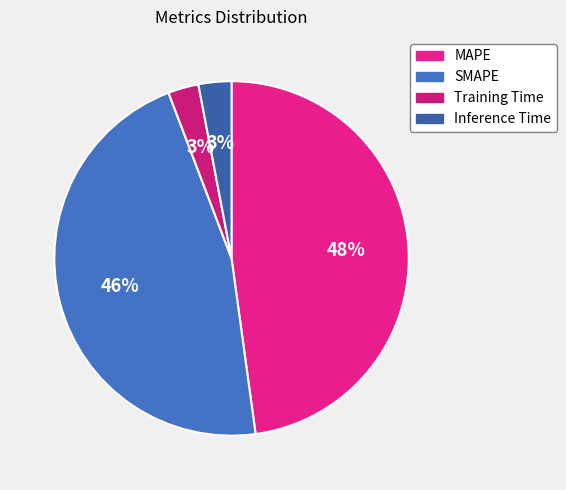

Does any single category account for the majority?

No